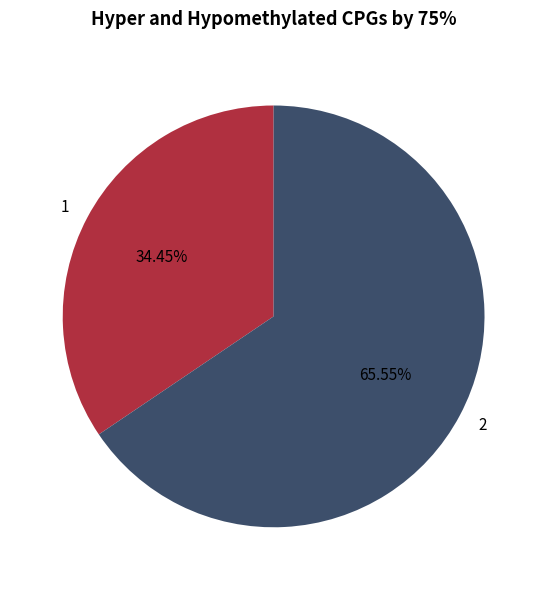

Is there any slice that represents more than half of the pie?

Yes